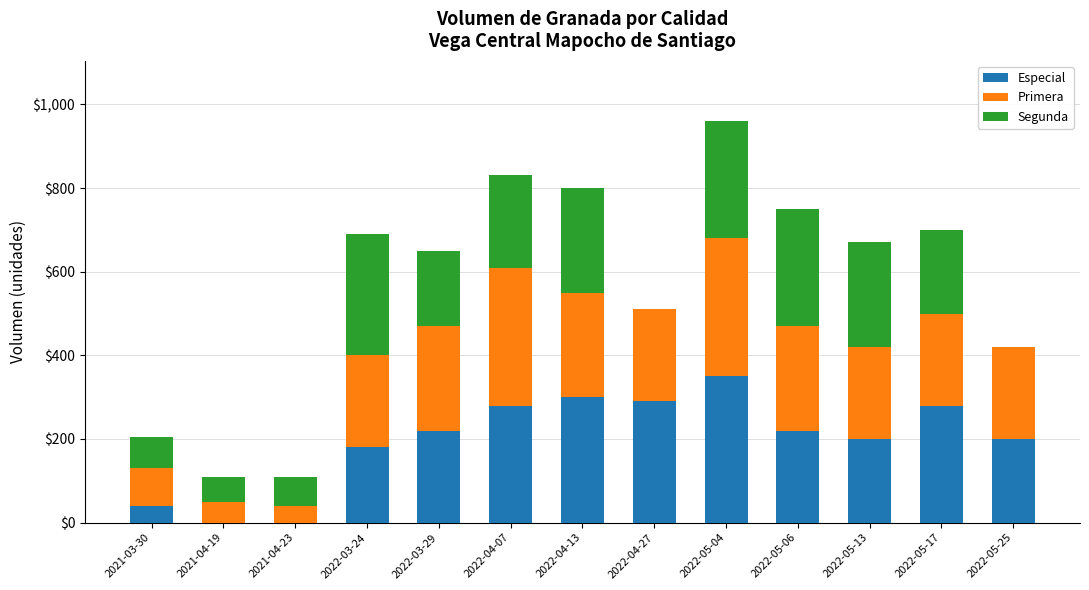

What is the sum of all Especial values?

2560